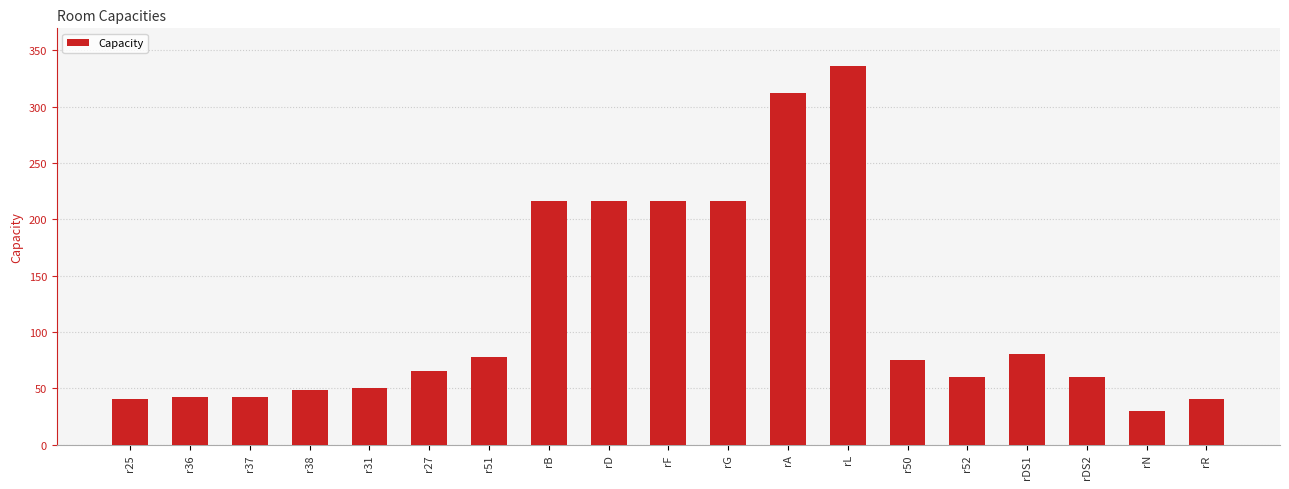

Which label corresponds to the largest value in the chart?

rL